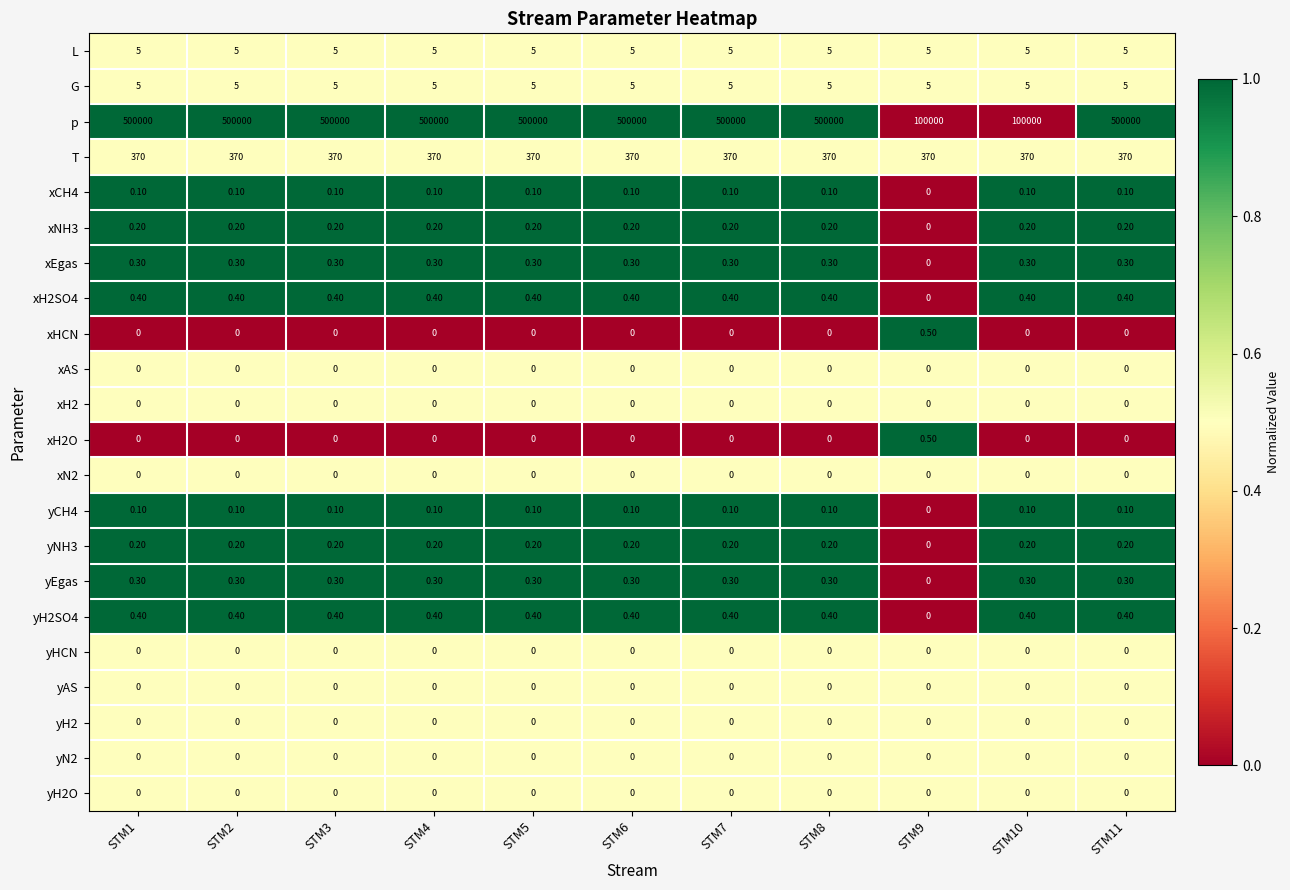

What is the difference between the maximum and minimum values in the xH2SO4 series?

0.4